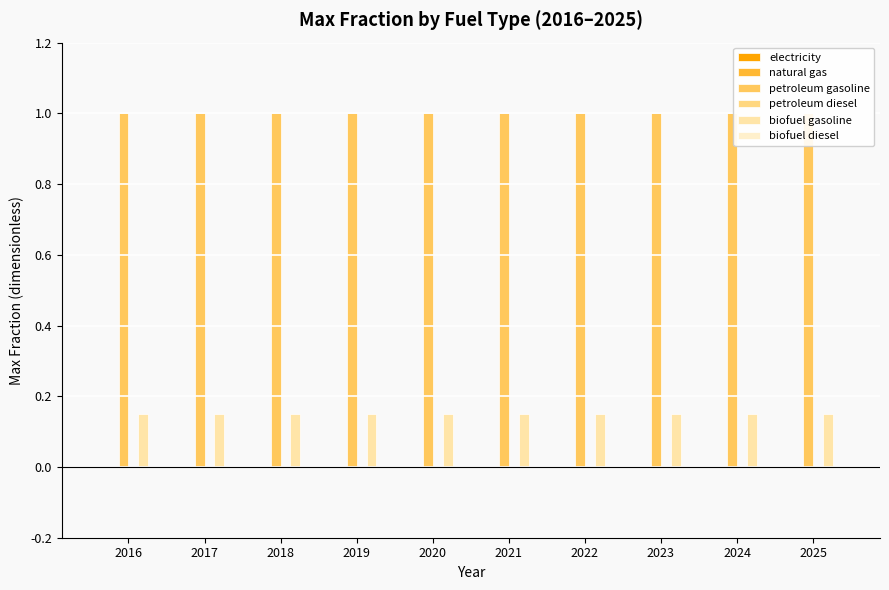

The petroleum diesel series shows 0.0 at 2024. True or false?

True